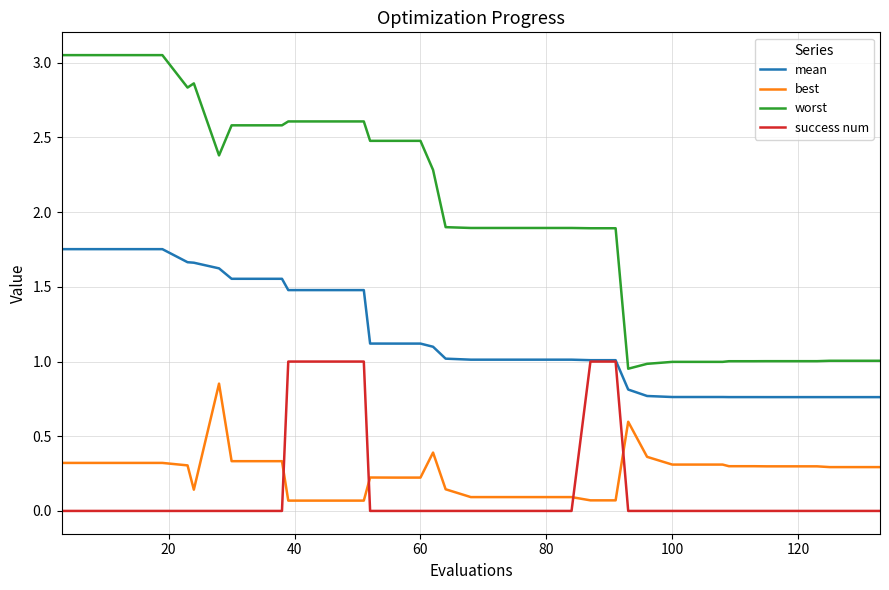

Which series has the largest total across all categories?

worst